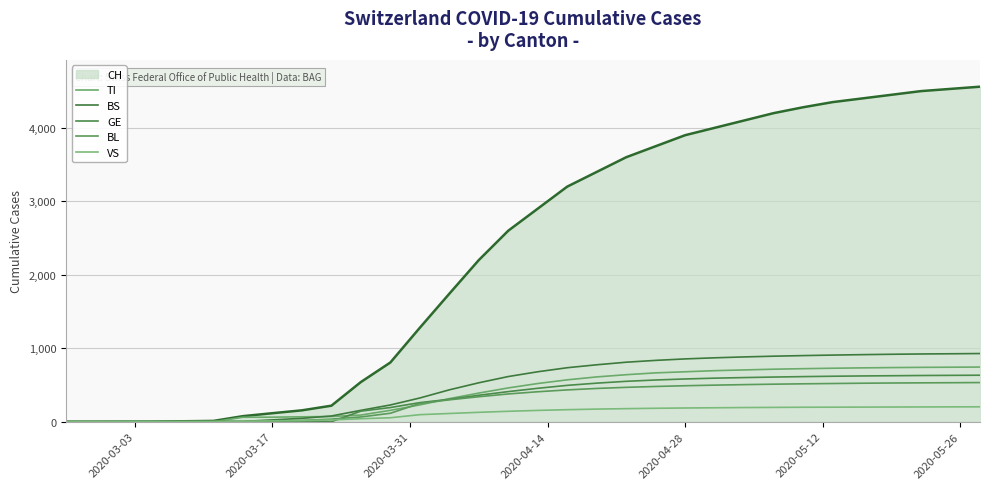

True or false: BL and TI cross at least once.

True